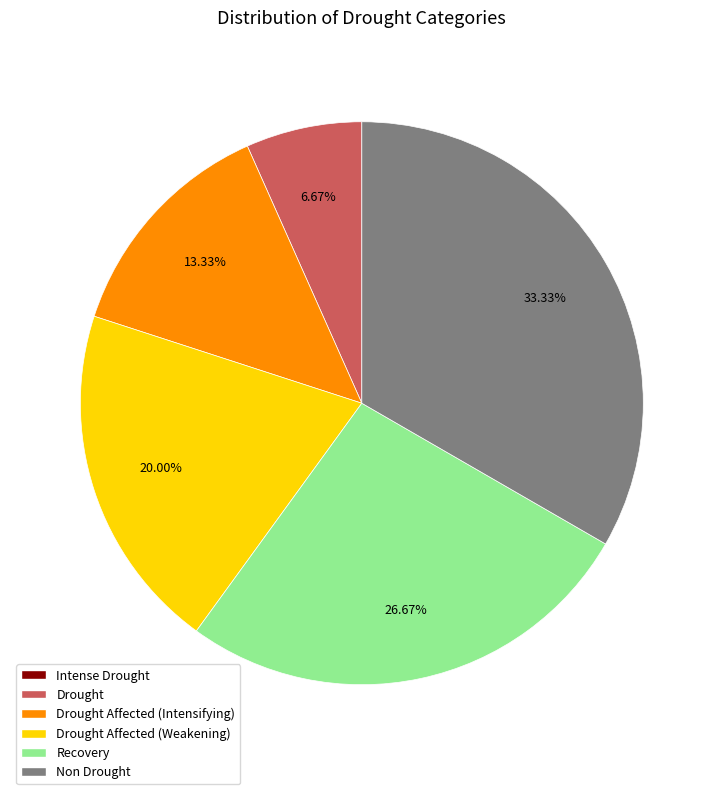

Is there a majority slice in this chart?

No